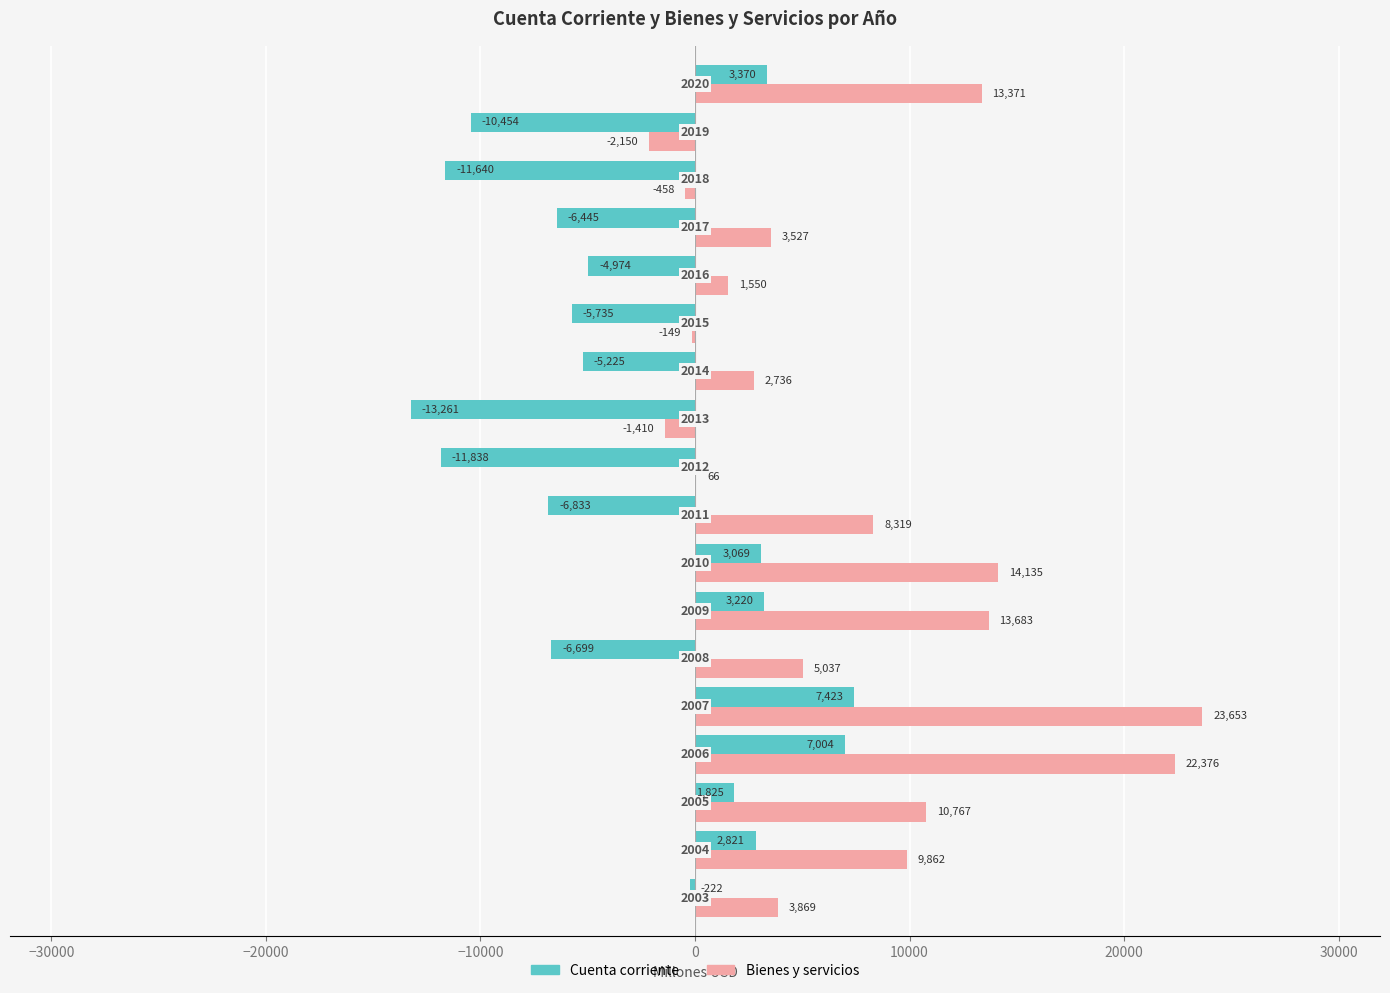

What is the greatest value displayed?

23653